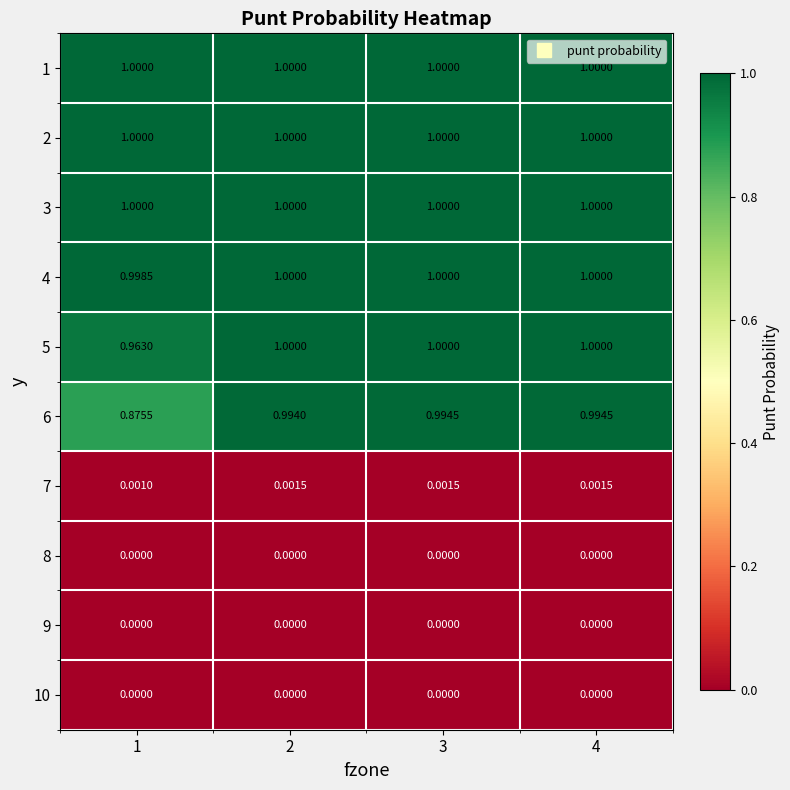

What is the spread (max minus min) of values at 4?

1.0